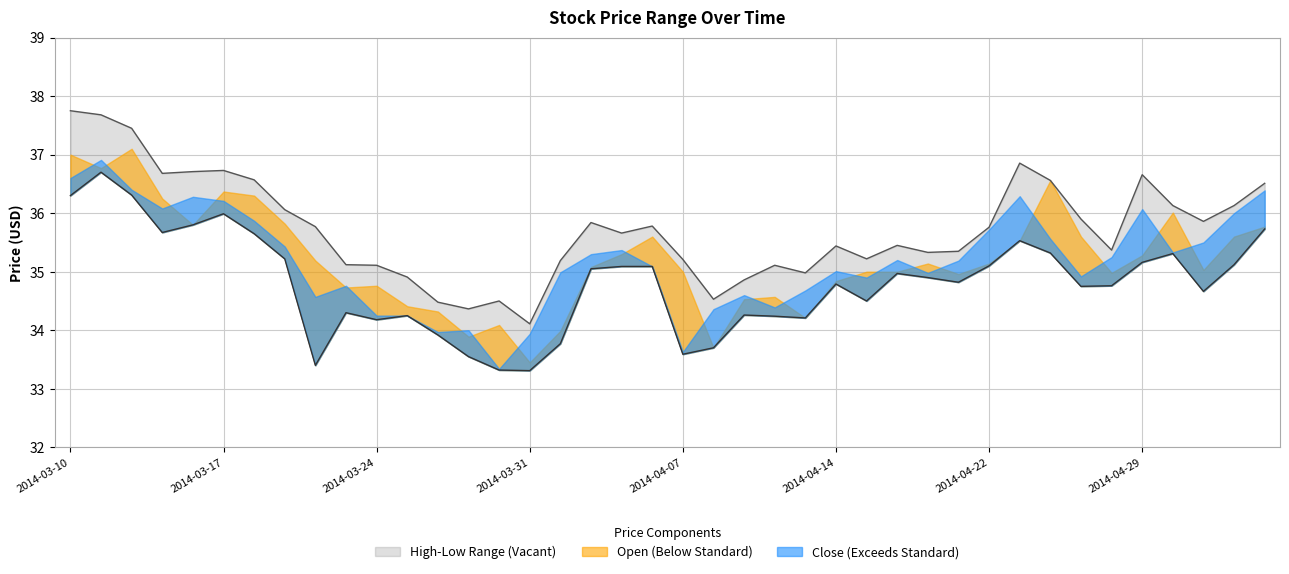

What is the total value across all series at 19?

70.9